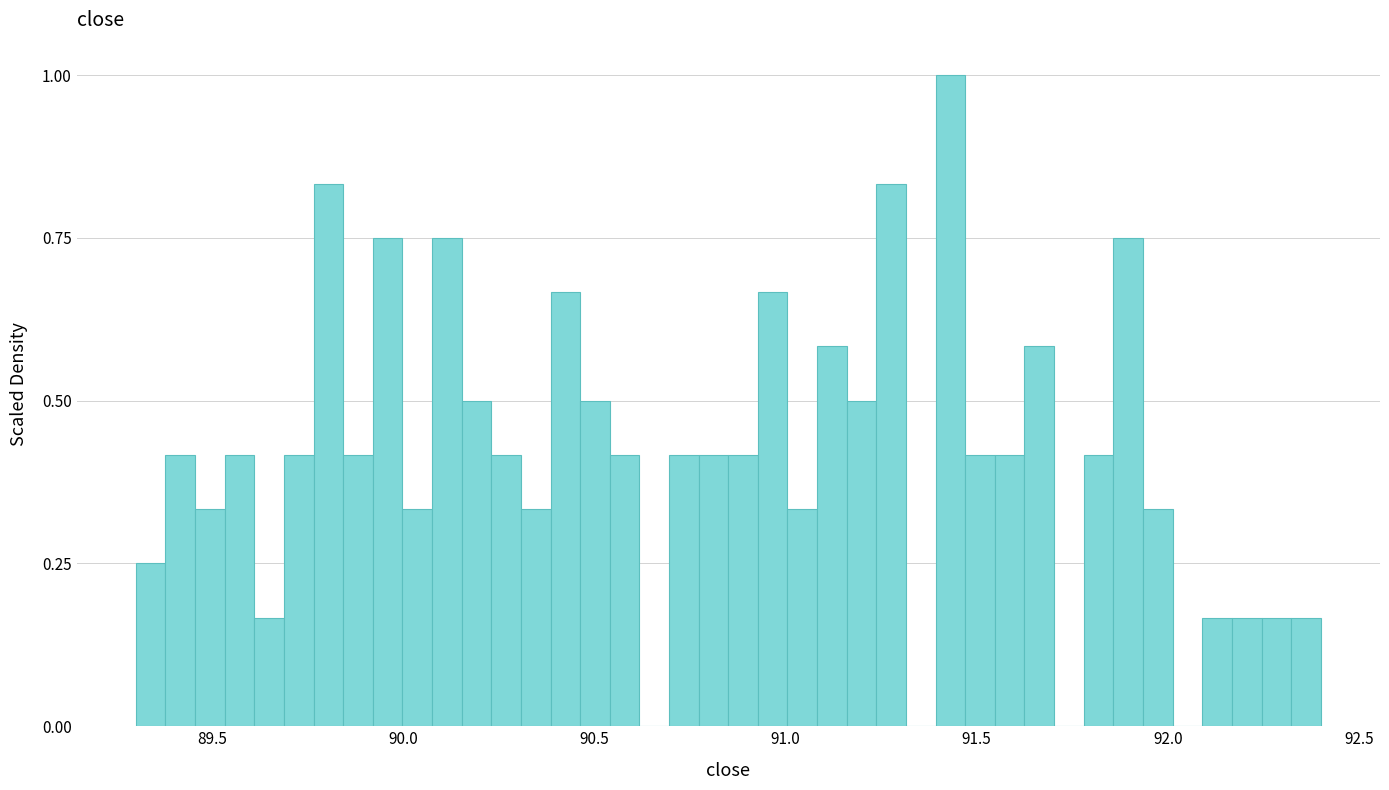

Read against the x-axis, roughly where is the centre of the tallest bar?

91.45